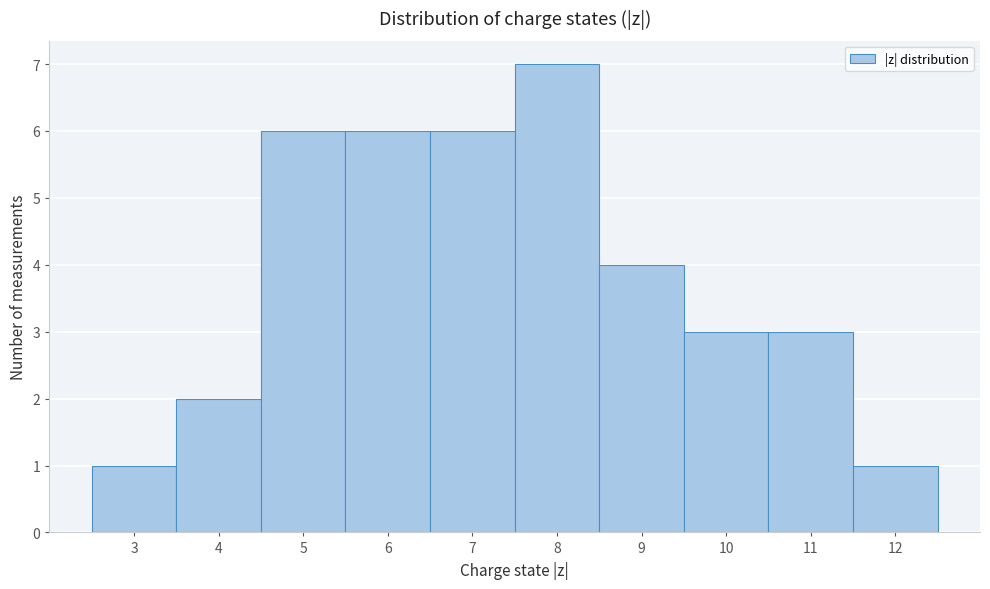

Reading left to right, transcribe this chart: for each bar, give the range it covers on the x-axis and its height. The values are not printed on the chart, so give them approximately, as read against the axis.

2.5 to 3.5: 1
3.5 to 4.5: 2
4.5 to 5.5: 6
5.5 to 6.5: 6
6.5 to 7.5: 6
7.5 to 8.5: 7
8.5 to 9.5: 4
9.5 to 10.5: 3
10.5 to 11.5: 3
11.5 to 12.5: 1